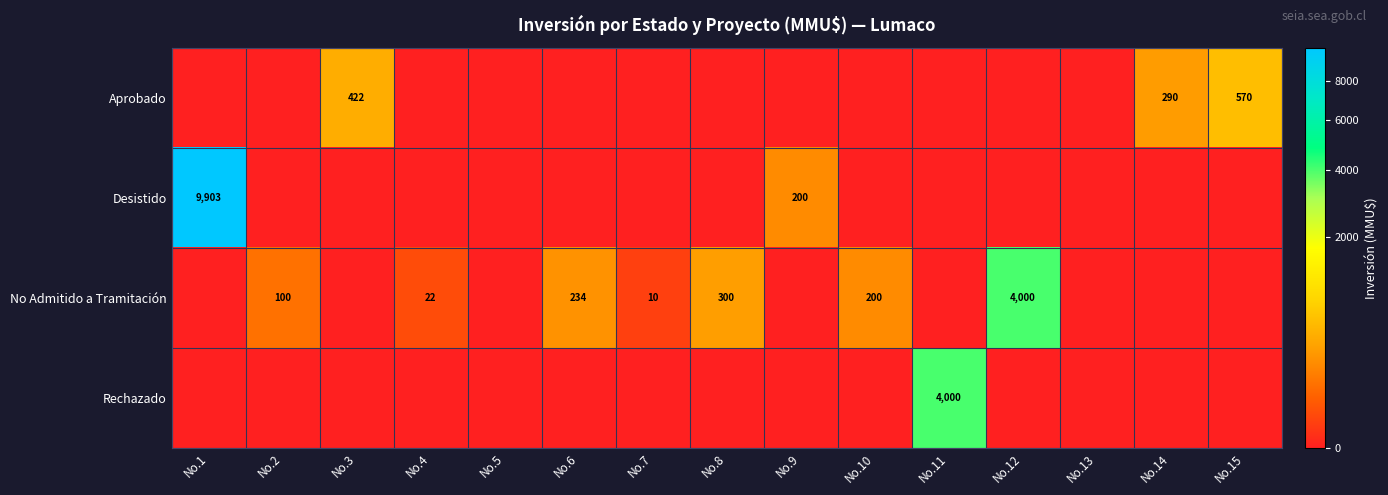

At which label does Desistido reach its minimum?

No.2